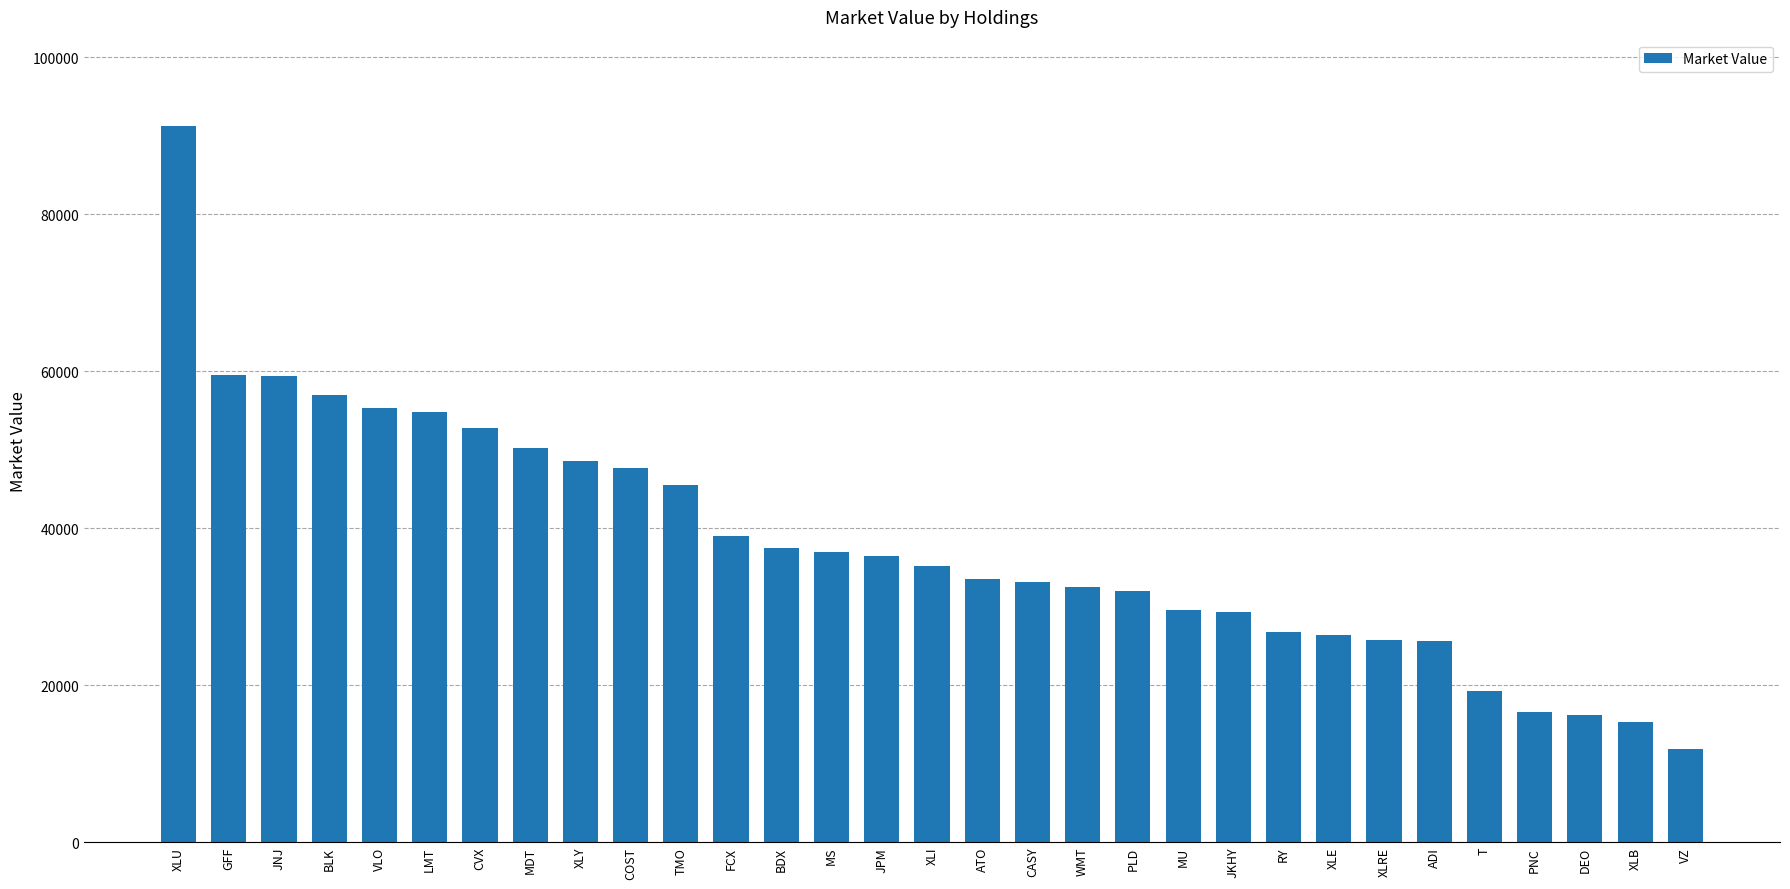

Approximately how many times larger is the value at ADI compared to DEO?

1.6